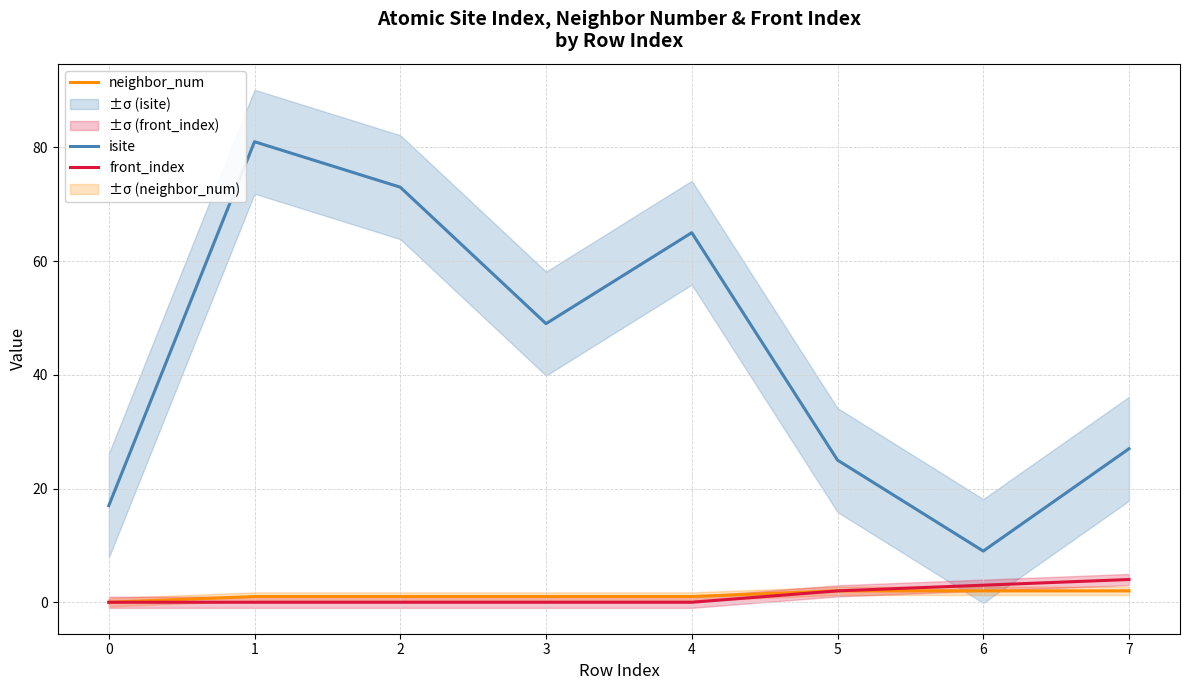

What is the average value of the neighbor_num series?

1